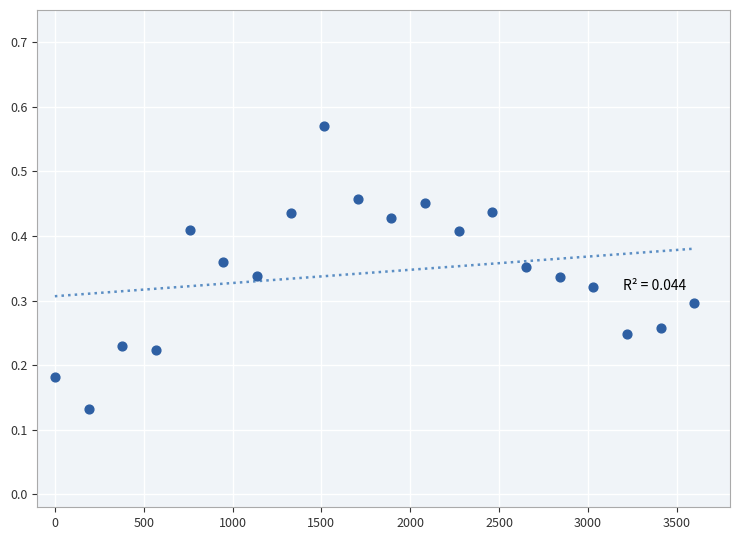

What is the range of X values (max minus min)?

3600.0